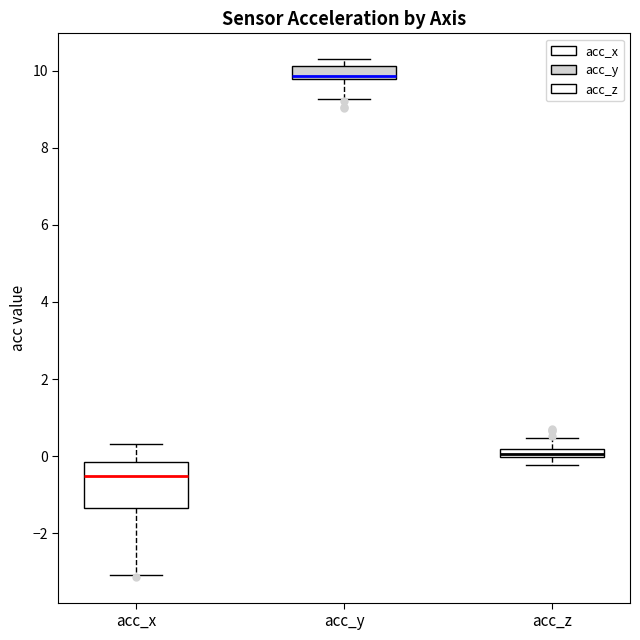

Where is the lower edge of the box for acc_z on the y-axis? The values are not printed on the chart, so give them approximately, as read against the axis.

0.0